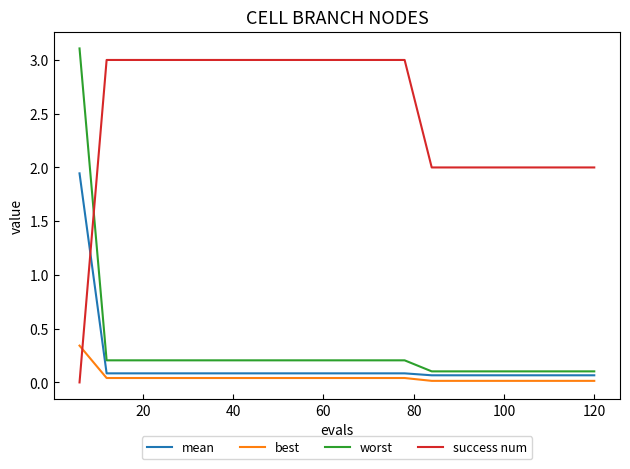

Which series has the largest total across all categories?

success num